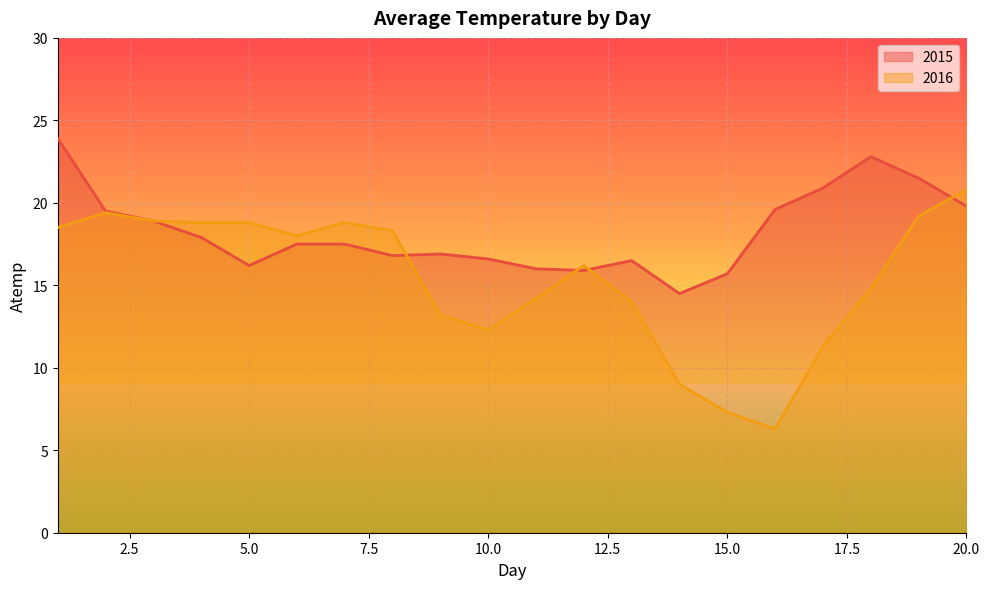

What is the difference between the highest and lowest values at 10.0?

4.3